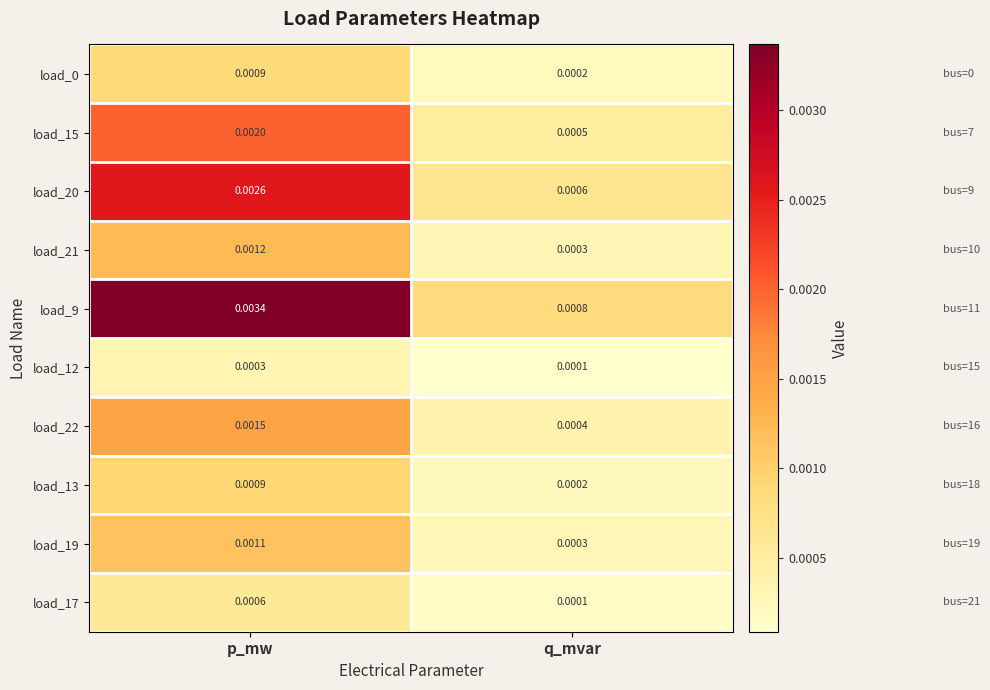

Is the value of load_0 at p_mw greater than the value of load_15 at p_mw?

No